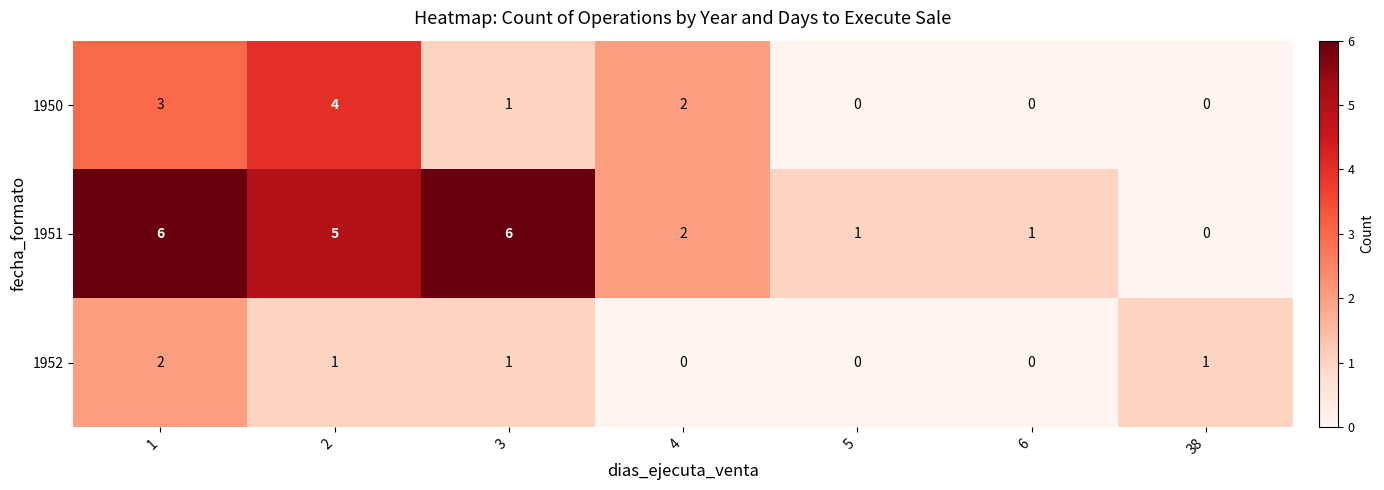

Between 4 and 6, which series saw the biggest shift?

1950